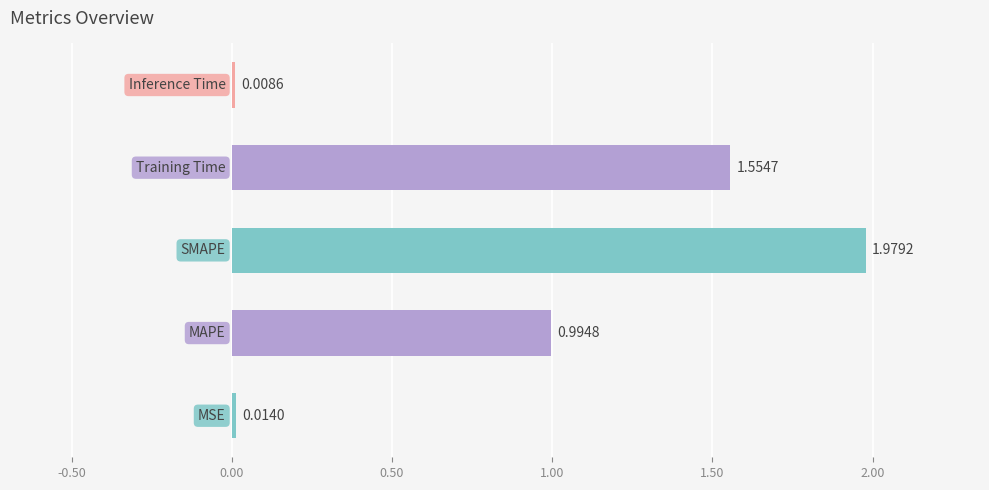

What is the sum of all values?

4.6